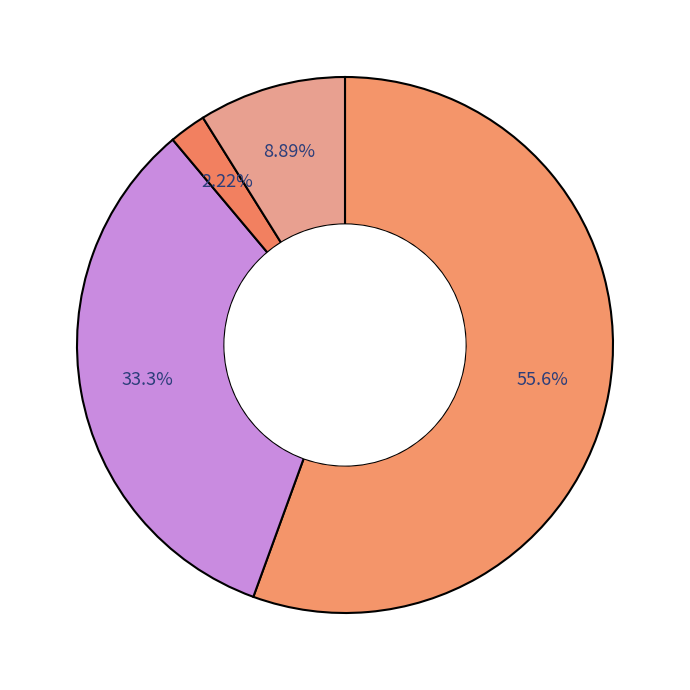

How many slices are in this pie chart?

4